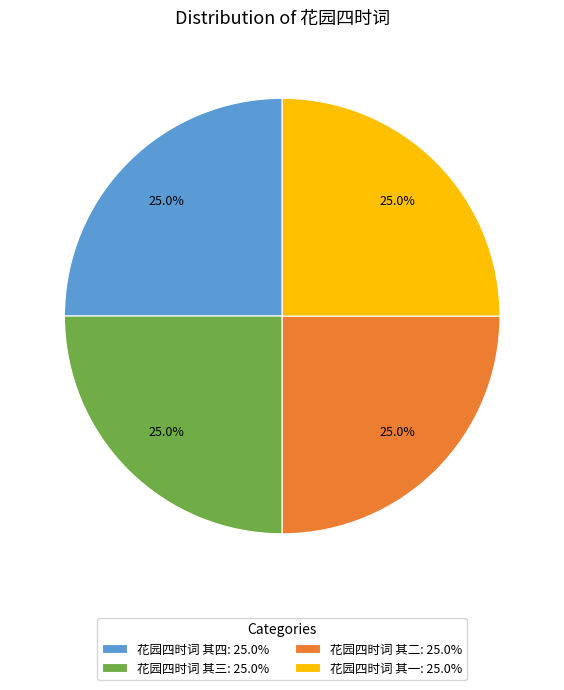

The 花园四时词 其三 slice represents 13% of the pie. True or false?

False